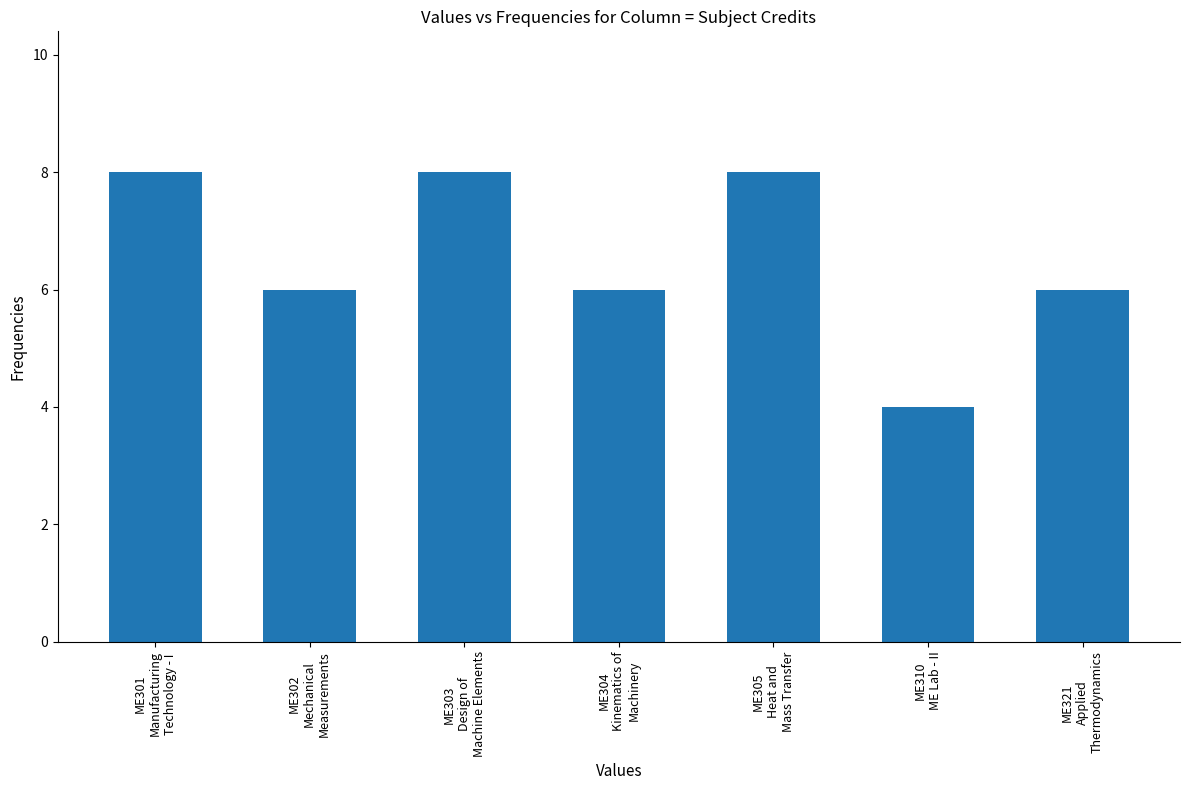

Does the chart contain stacked bars?

No